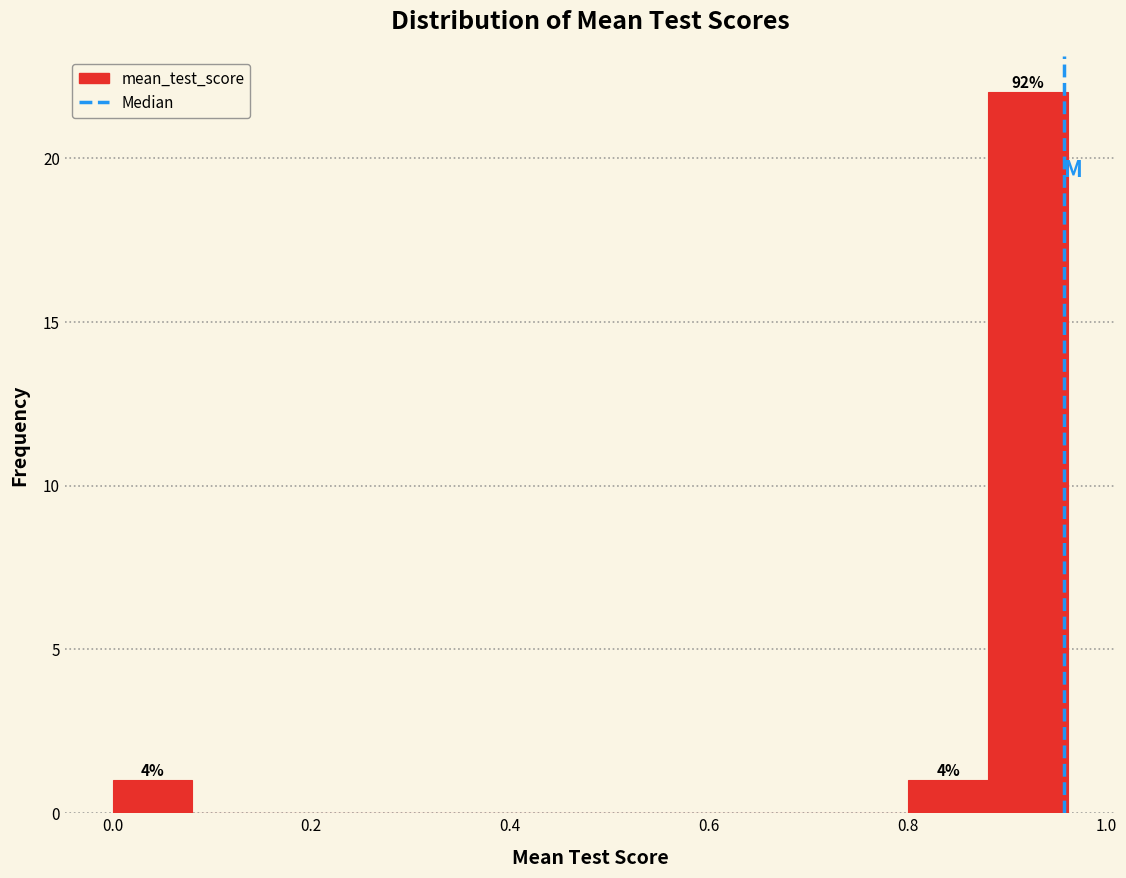

Over which range of the x-axis is the bar tallest?

0.88 to 0.96